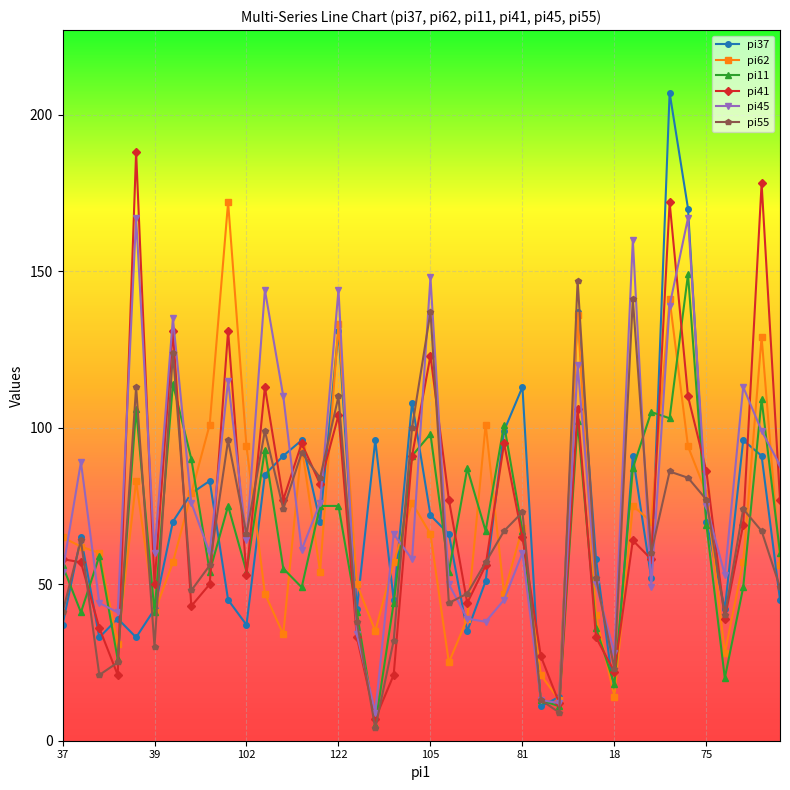

What is the maximum value shown in the chart?

207